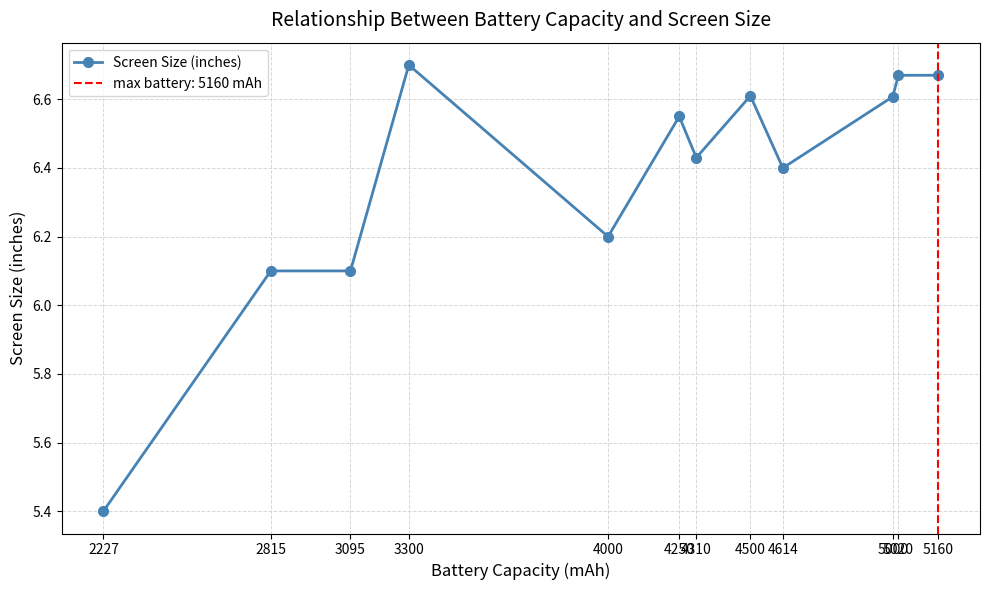

What is the value of the 2nd point from the left?

6.1